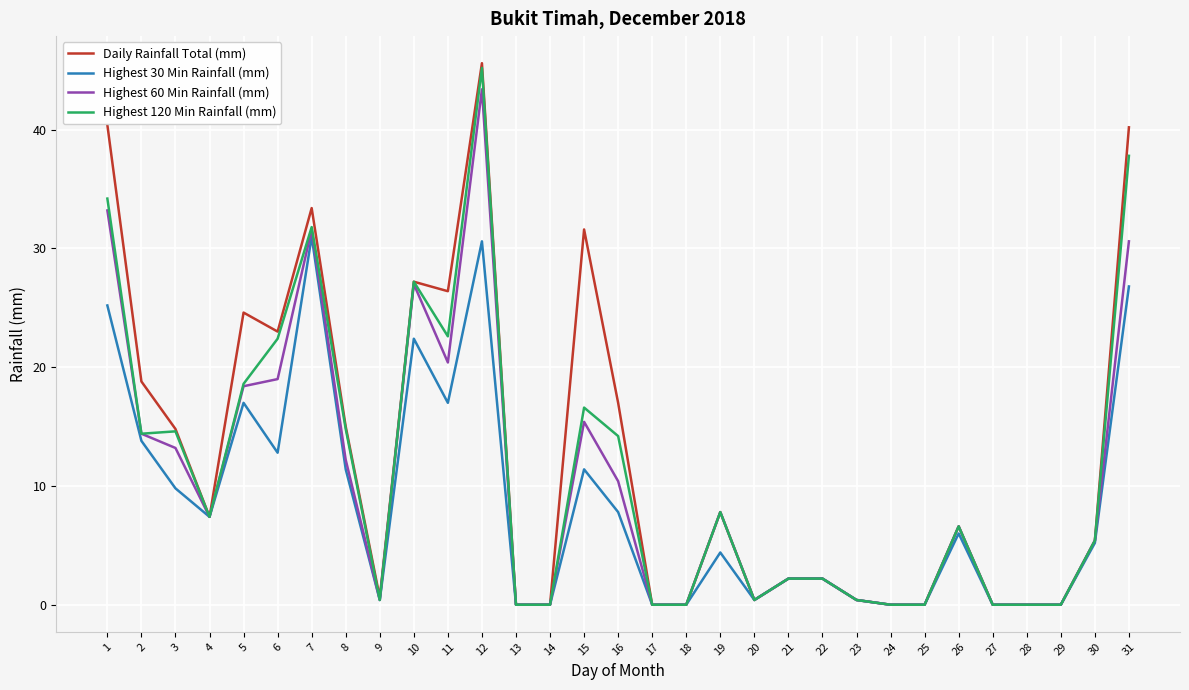

The Highest 60 Min Rainfall (mm) series shows 28.6 at 13. True or false?

False